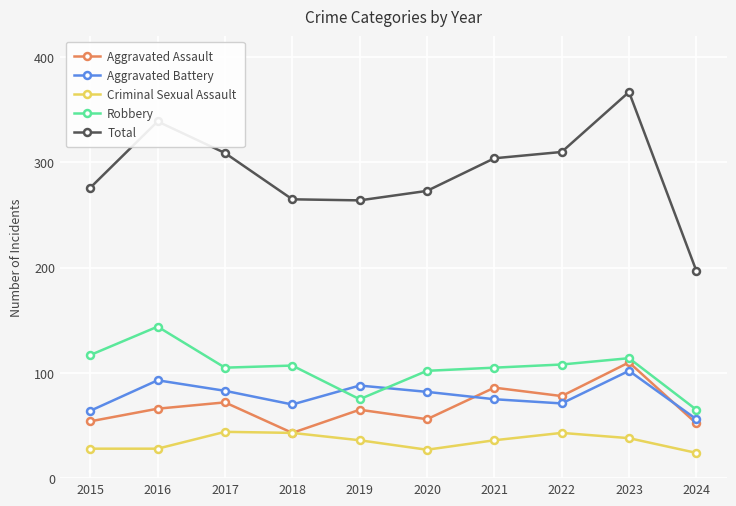

Which series has the widest spread of values?

Total